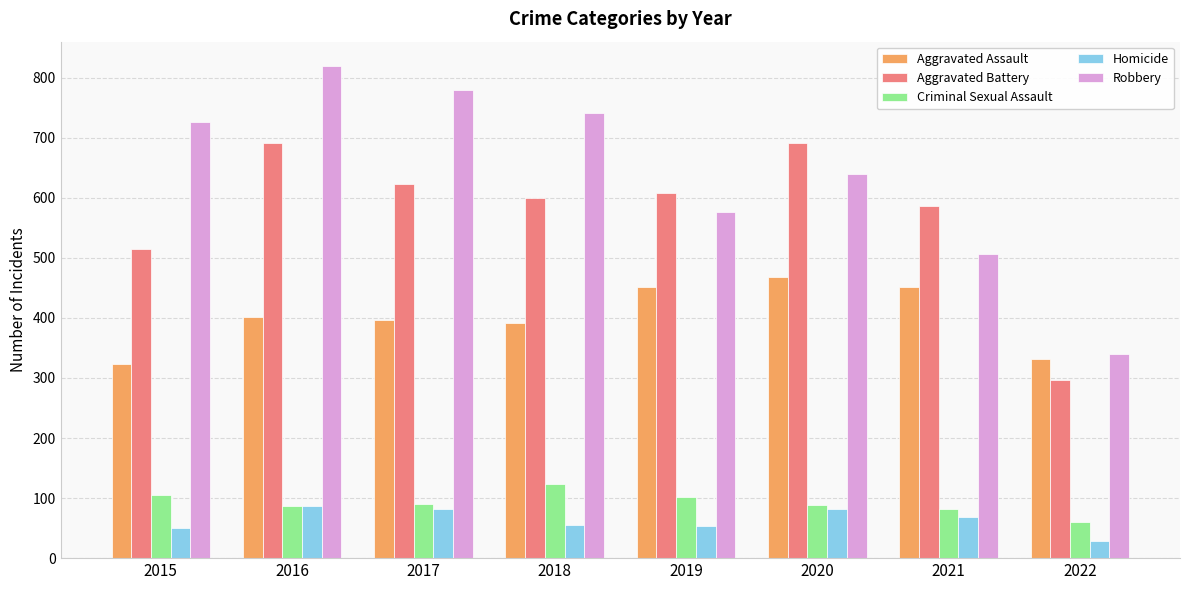

The value of Aggravated Battery at 2022 is 297. True or false?

True